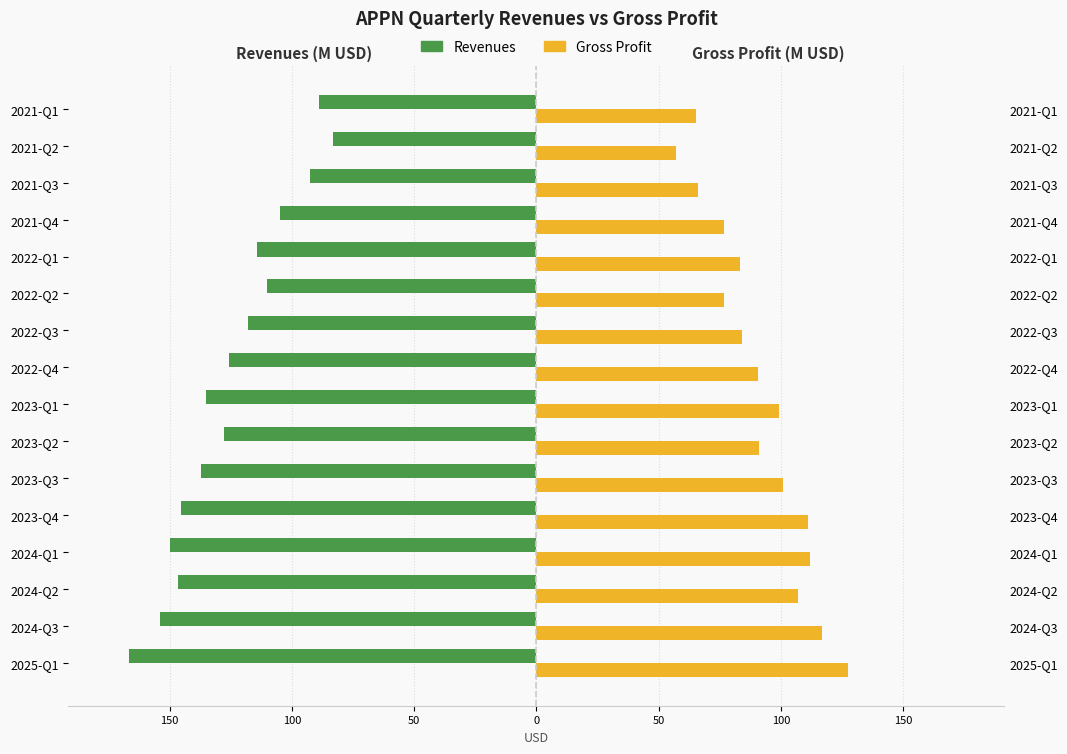

Rank the series at 2024-Q2 from highest to lowest value.

Gross Profit, Revenues